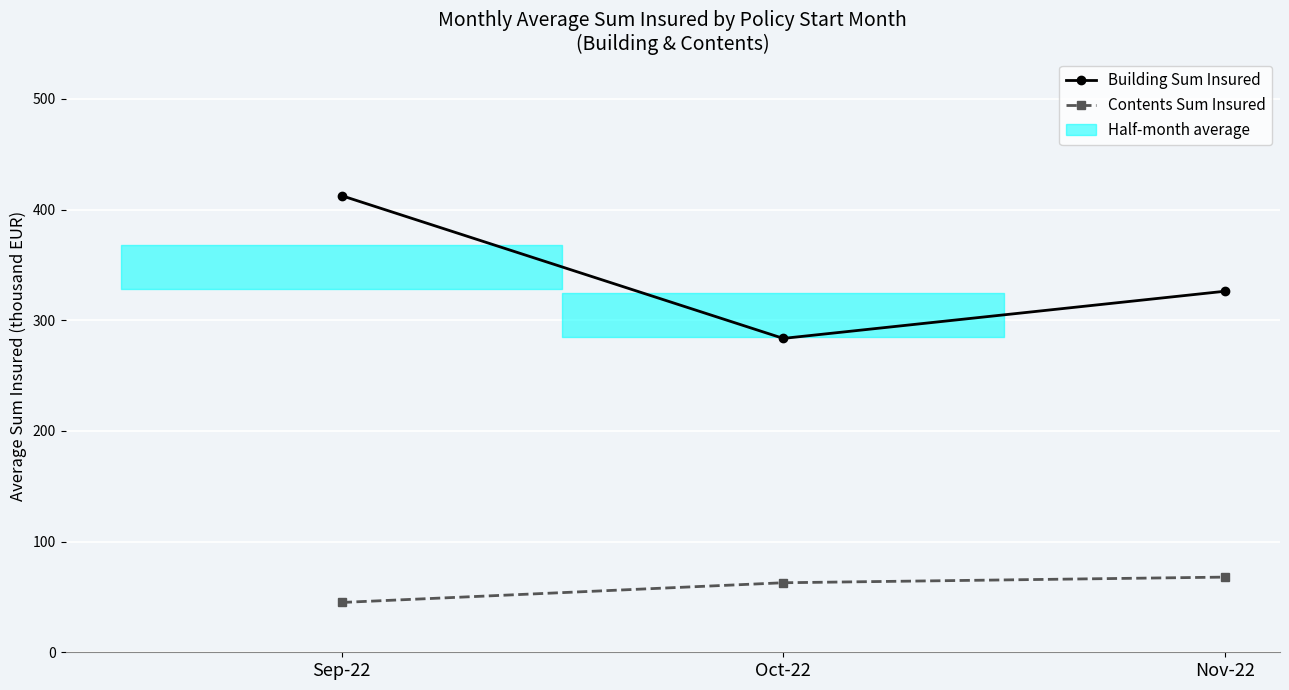

Reading left to right, list all the values displayed in this chart.

Building Sum Insured: 412.5	283.6	326.2
Contents Sum Insured: 45.0	62.8	67.9